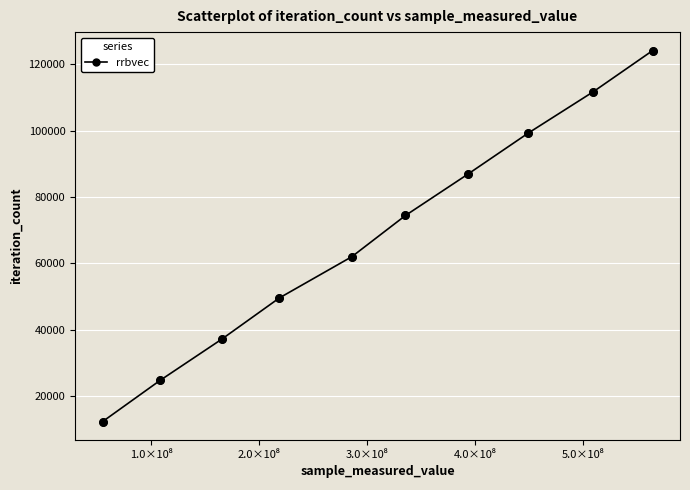

True or false: there are more than 0 points higher than both neighbors.

False